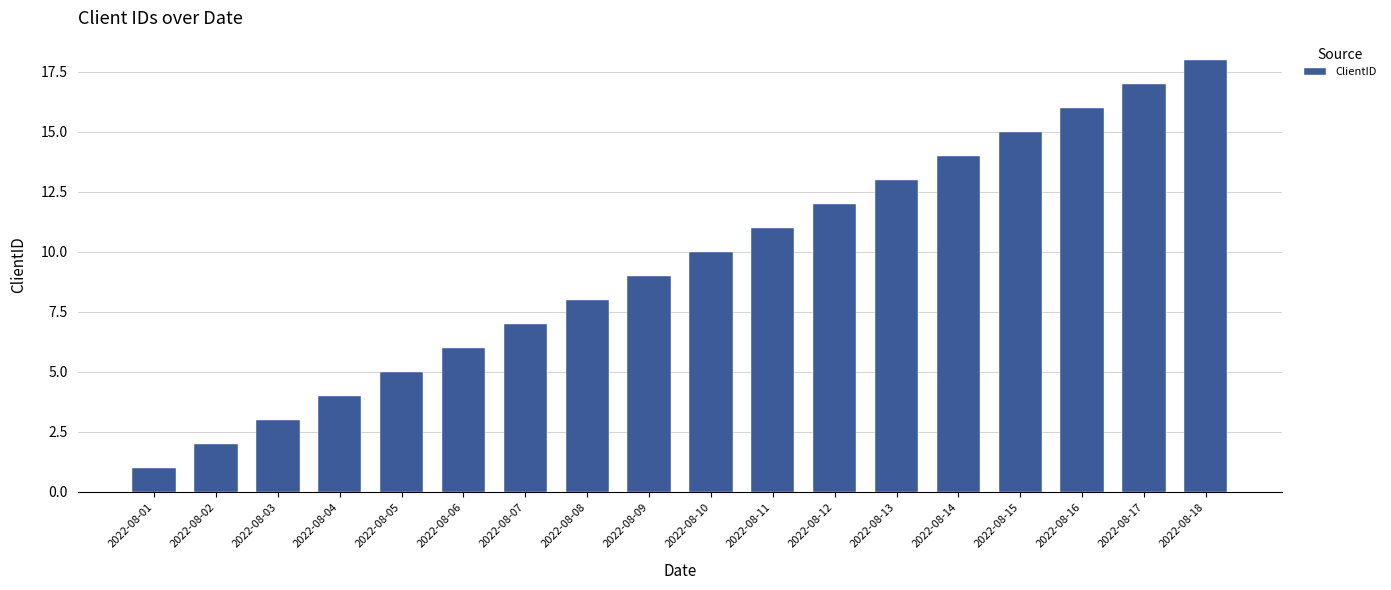

List the labels in order of value, smallest first.

2022-08-01, 2022-08-02, 2022-08-03, 2022-08-04, 2022-08-05, 2022-08-06, 2022-08-07, 2022-08-08, 2022-08-09, 2022-08-10, 2022-08-11, 2022-08-12, 2022-08-13, 2022-08-14, 2022-08-15, 2022-08-16, 2022-08-17, 2022-08-18